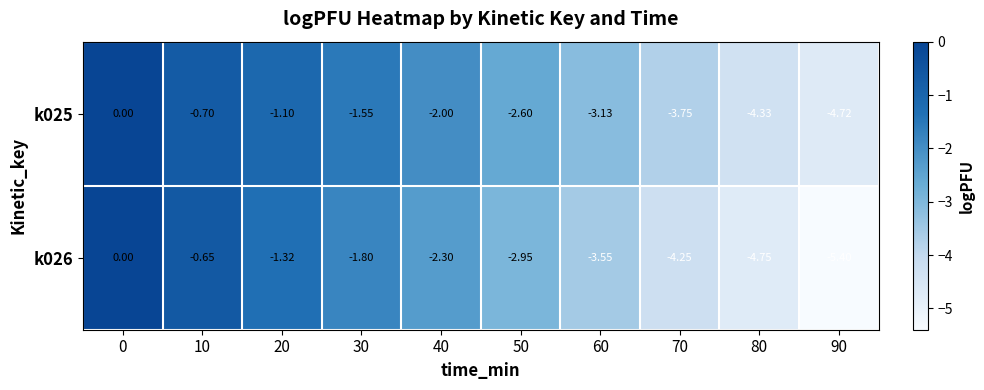

List the series in order of their overall mean, highest first.

k025, k026